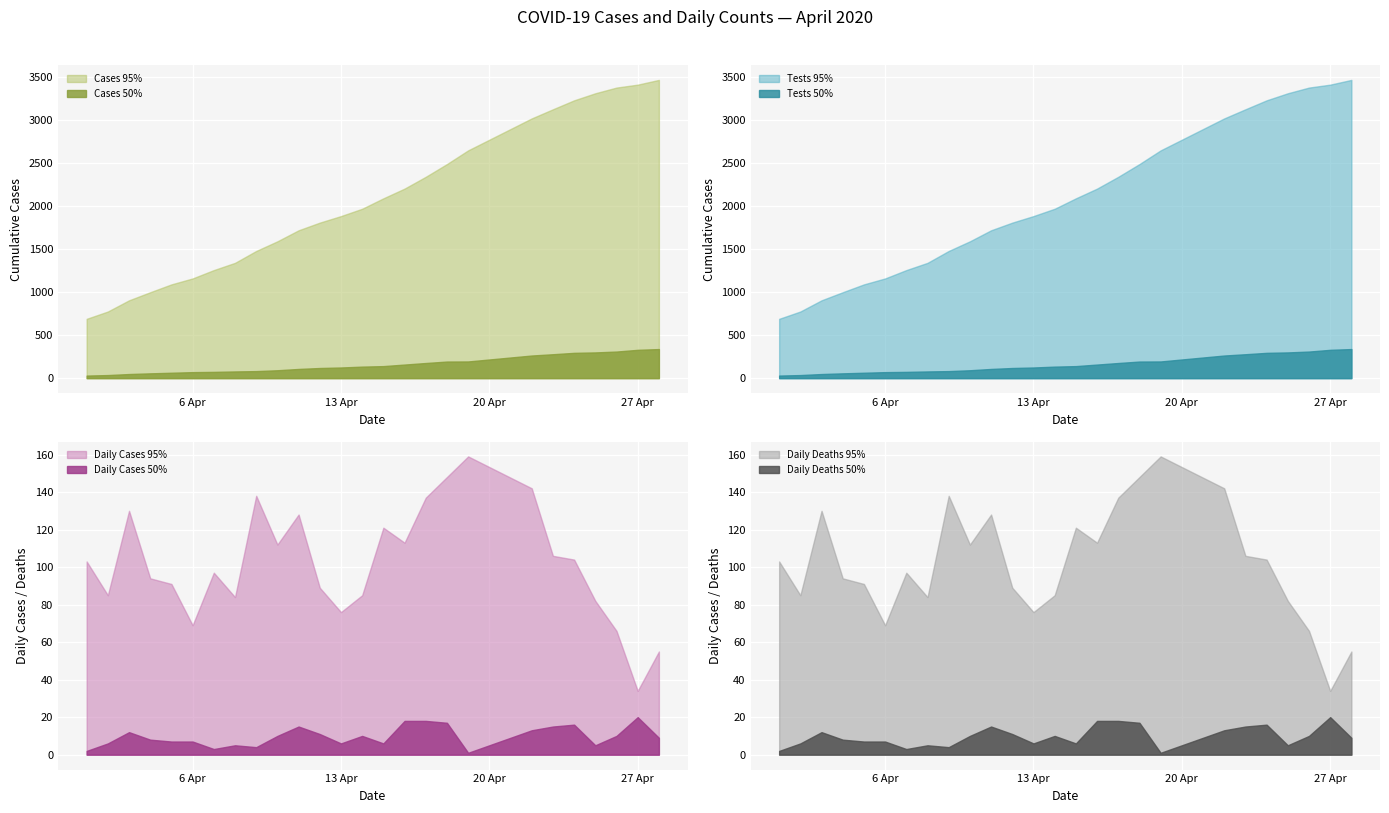

What is the difference between the maximum and second lowest values in the Daily_cases series?

104